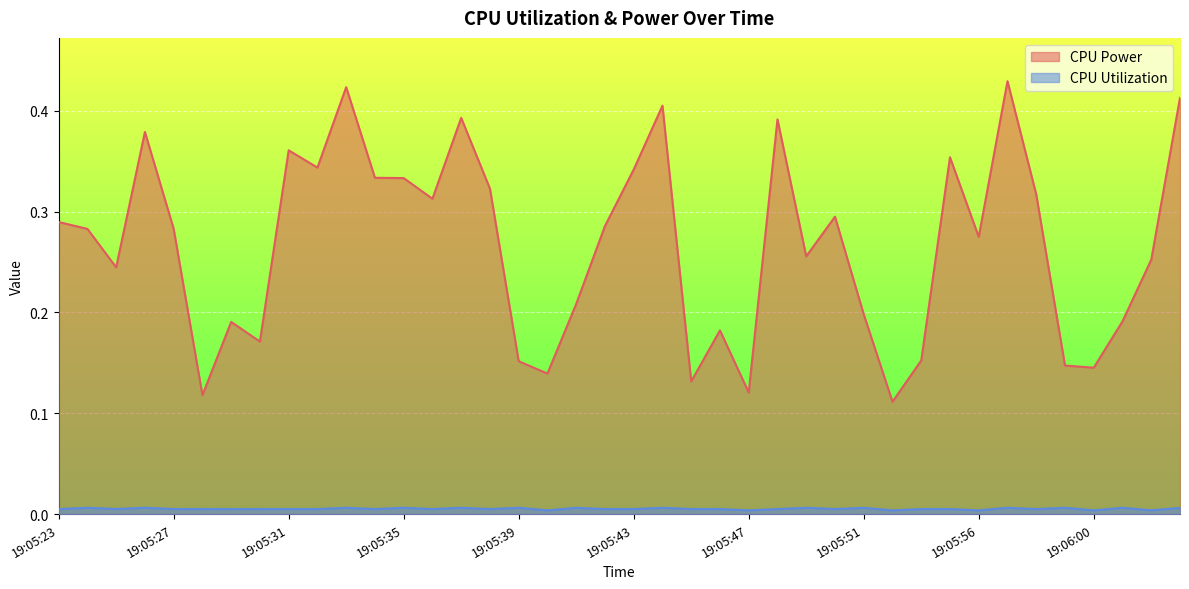

What is the label of the 13th point from the right?

19:05:50